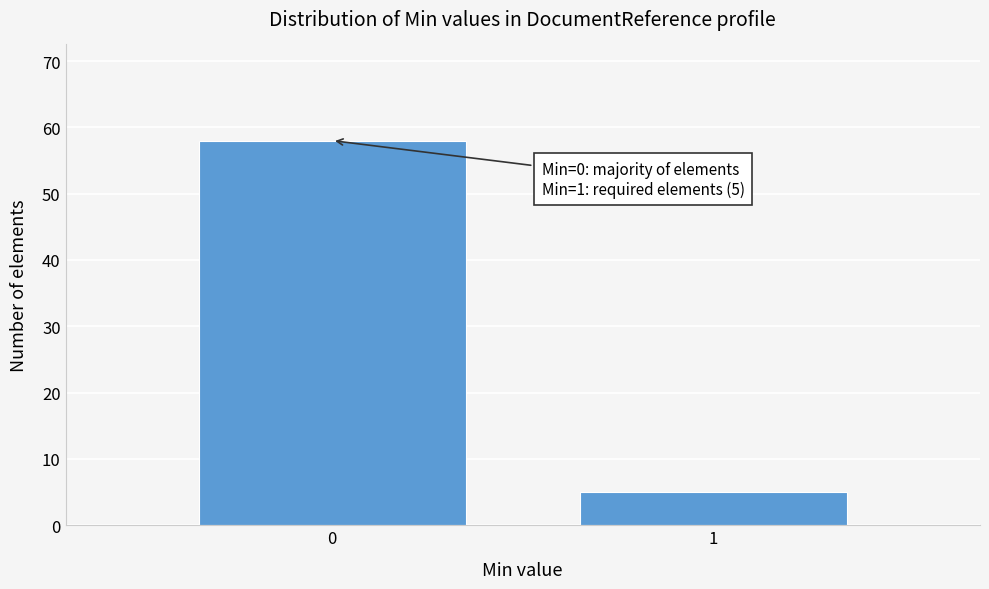

Reading left to right, transcribe all the data shown in this chart.

0=58	1=5